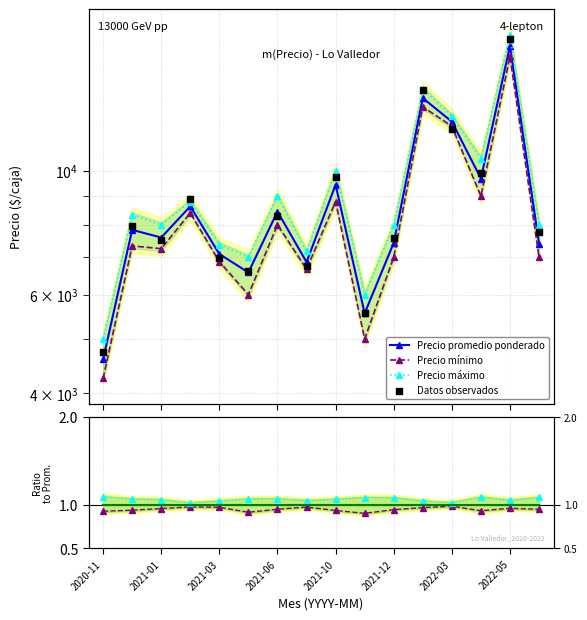

Is the value of Precio promedio ponderado at 12 greater than the value of Ratio ref at 10?

Yes